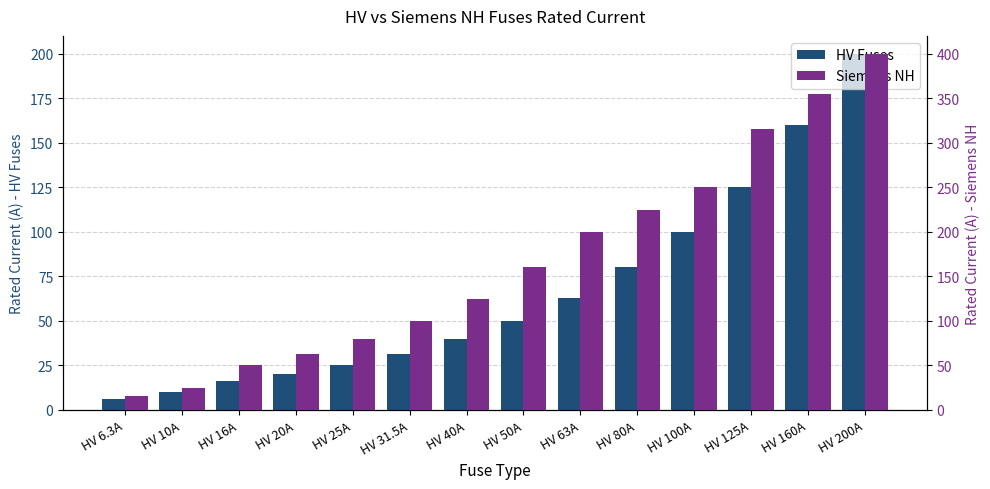

What value does the Siemens NH series have at HV 160A?

355.0